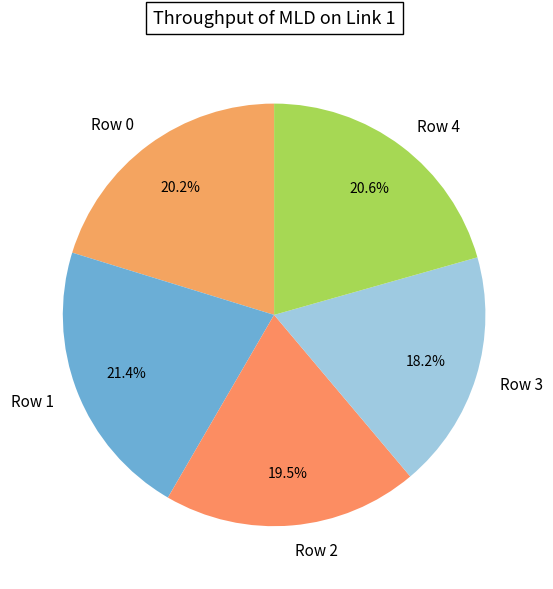

Is the sum of Row 2 and Row 0 greater than half?

No